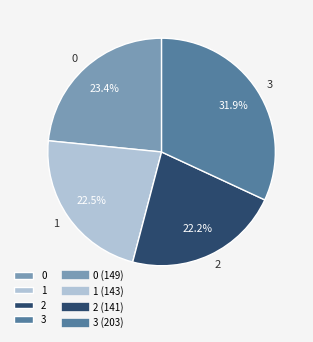

Approximately how many times larger is the value at 3 compared to 1?

1.4